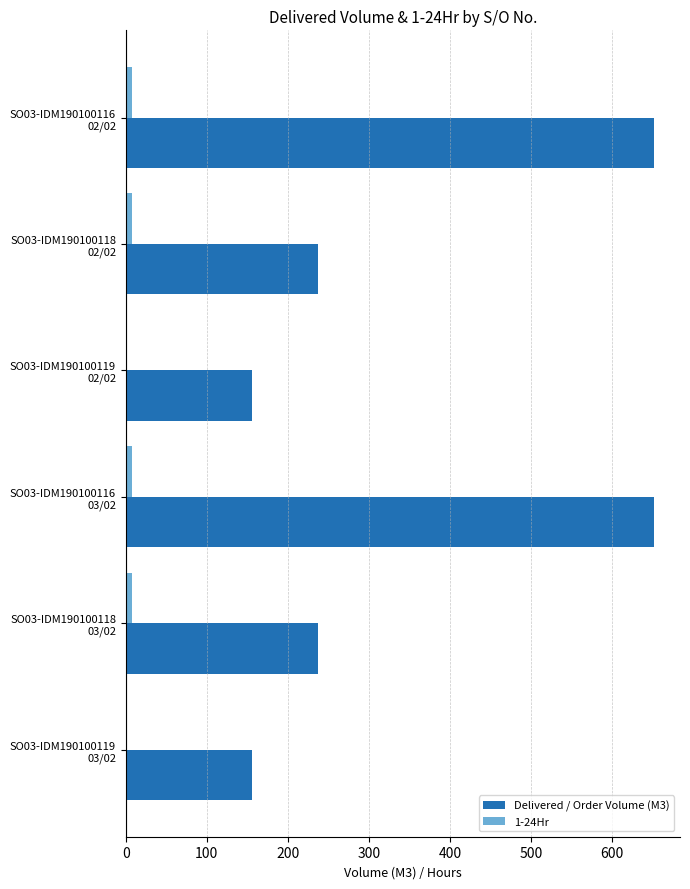

What is the average value of the Delivered / Order Volume (M3) series?

348.2